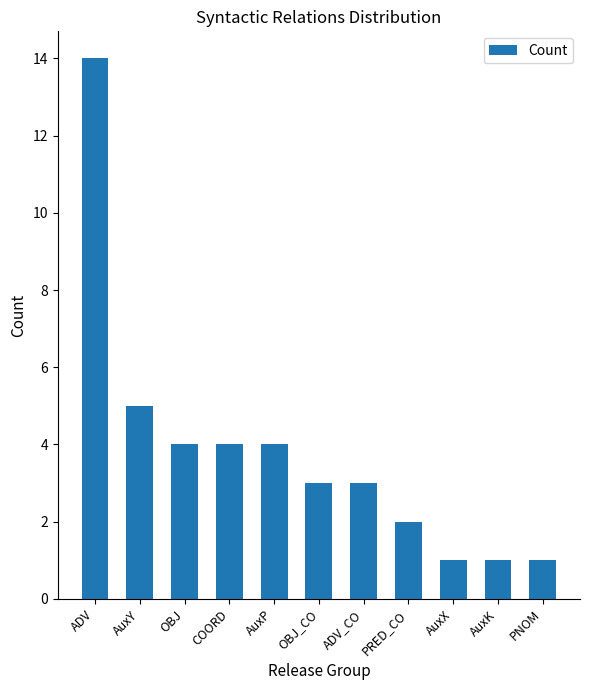

What is the greatest value displayed?

14